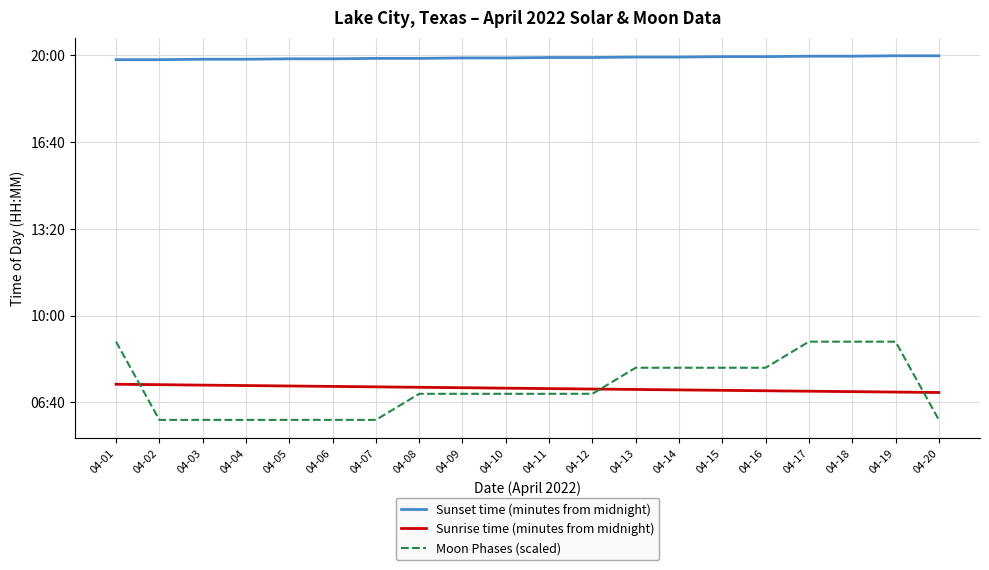

What is the difference between the highest and lowest values at 04-19?

774